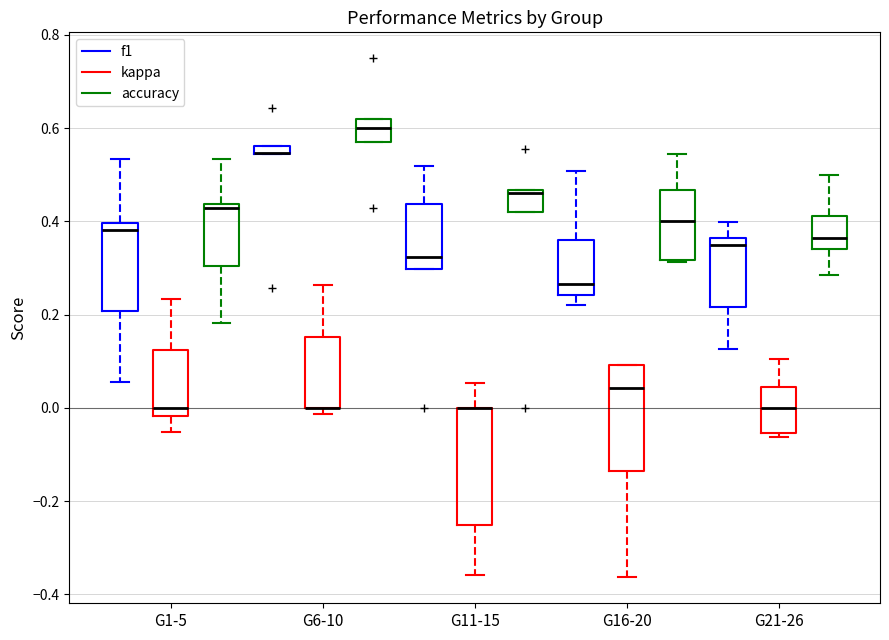

Where does the lower whisker of the box for G21-26 (f1) end on the y-axis? The values are not printed on the chart, so give them approximately, as read against the axis.

0.12